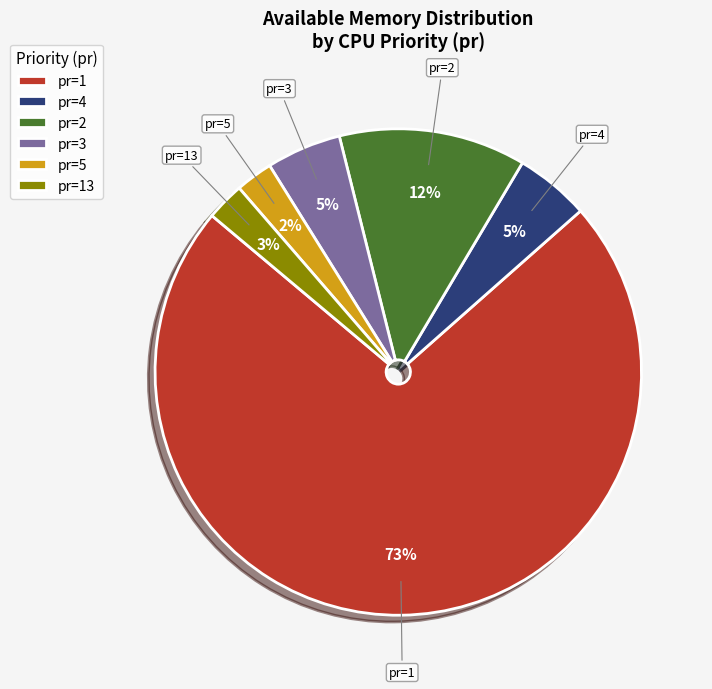

True or false: pr=5 accounts for 17% of the total.

False